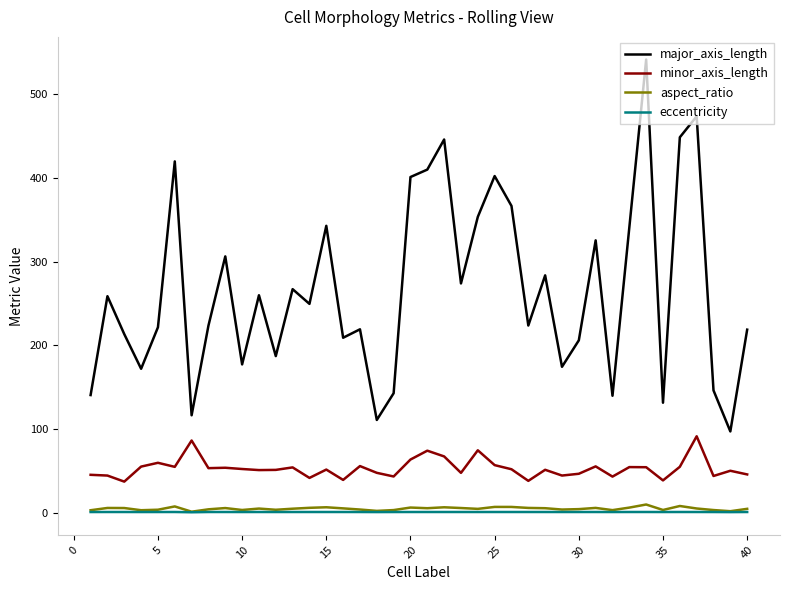

Which series has the largest range (max minus min)?

major_axis_length